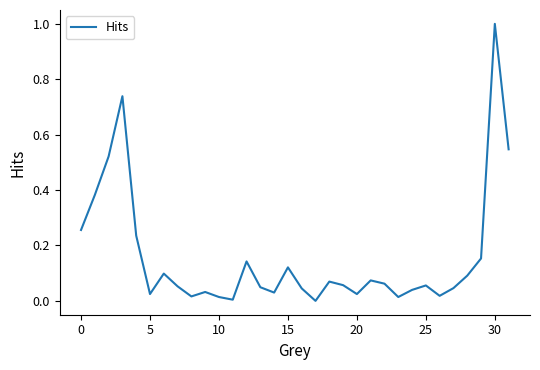

What is the difference between the maximum and minimum values?

1.0